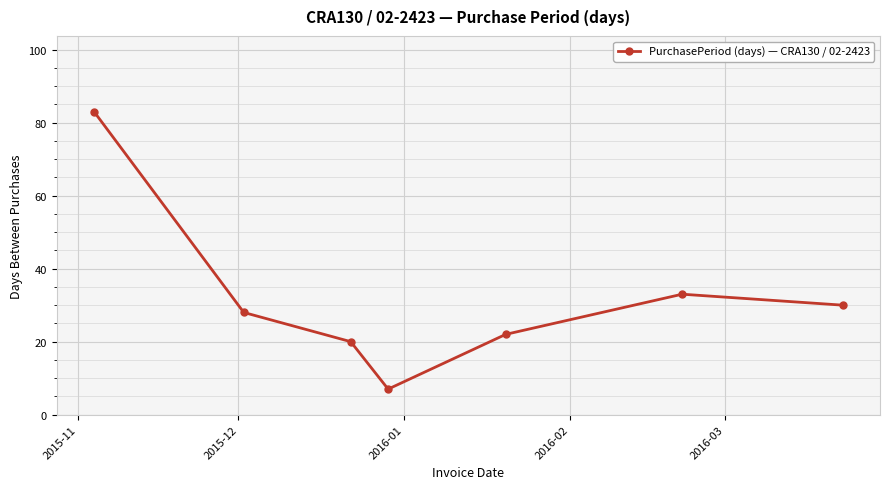

What is the maximum value shown in the chart?

83